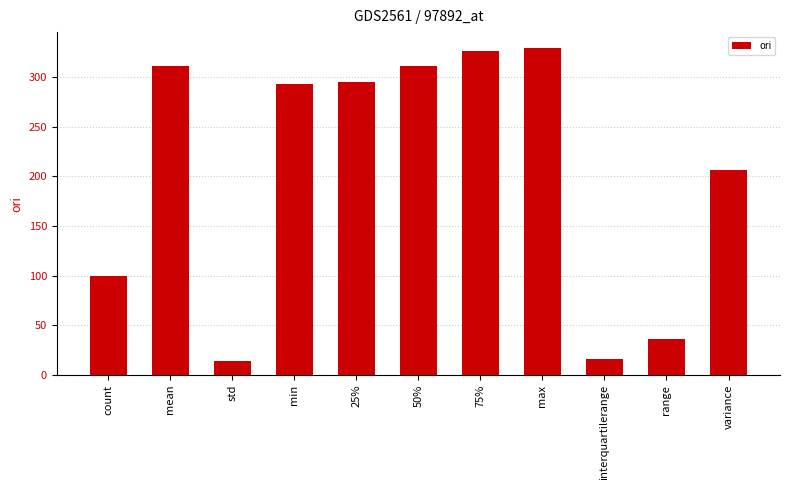

At which label does the data first exceed 292?

mean